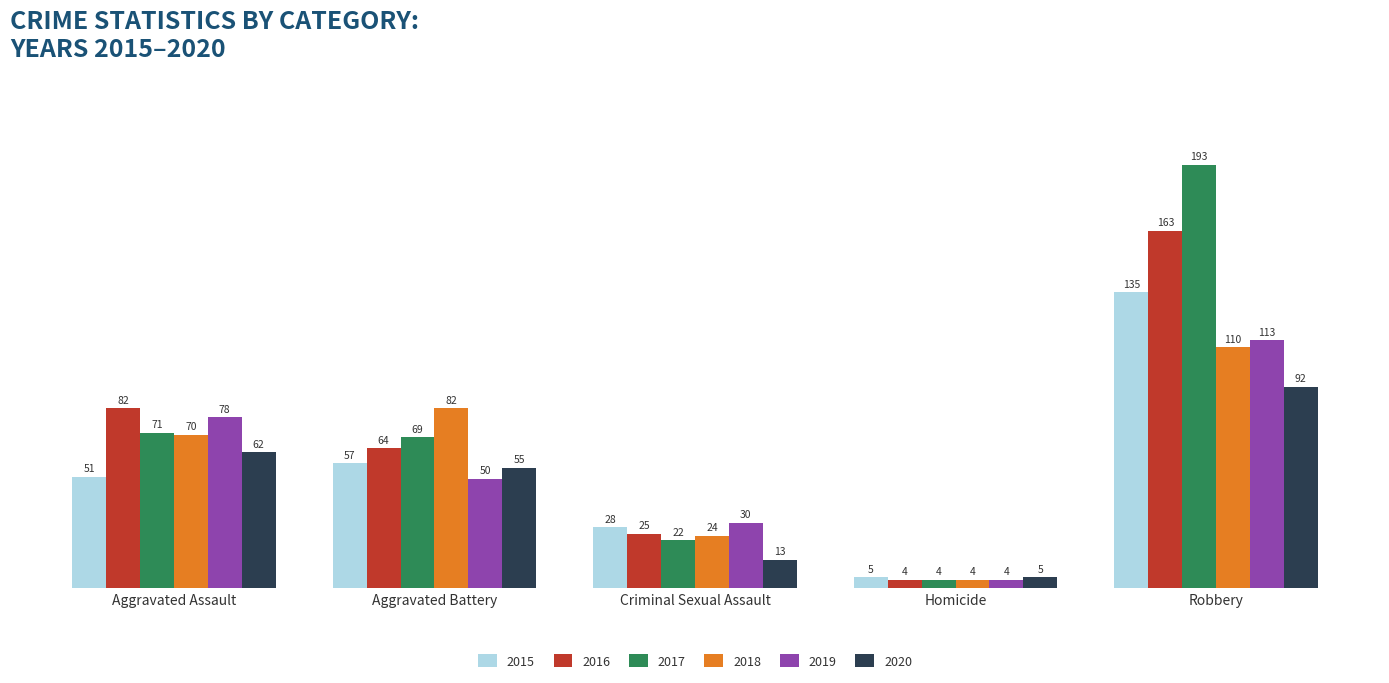

What is the label of the 2nd bar from the left?

Aggravated Battery